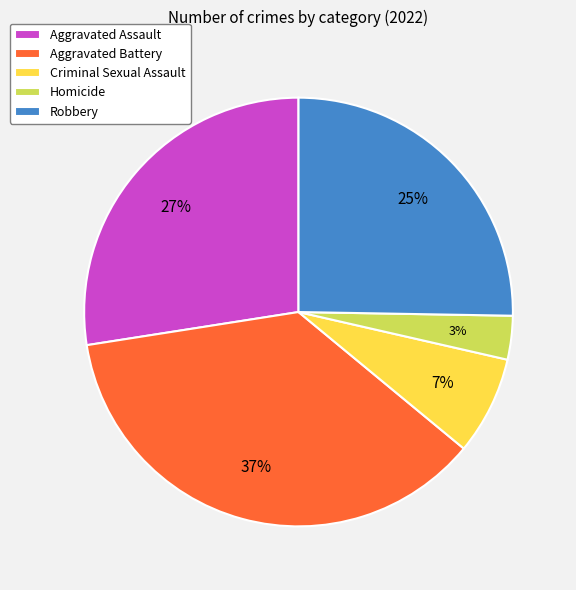

How many slices are in this pie chart?

5